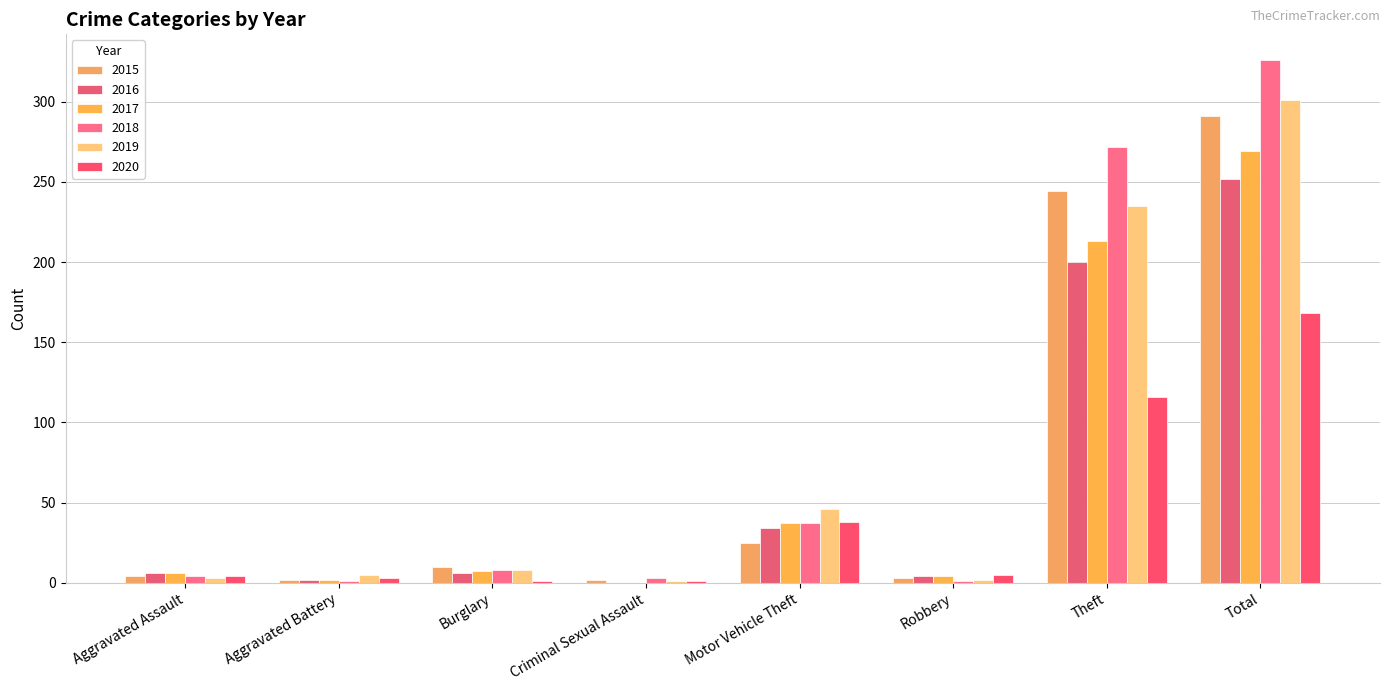

Count the number of categories in the chart.

8